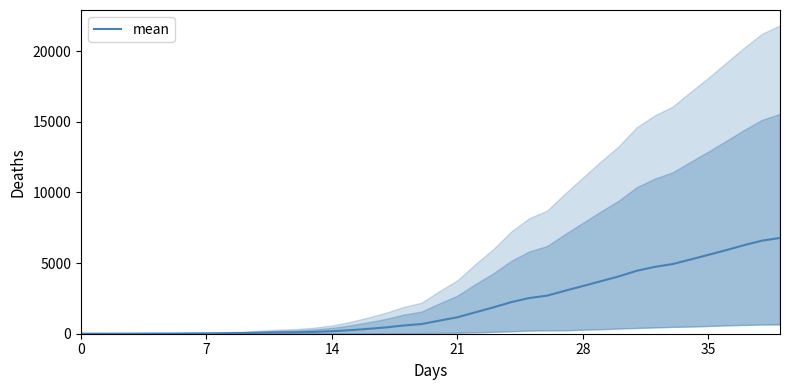

What is the sum of the values at 38 and 39?

13359.8